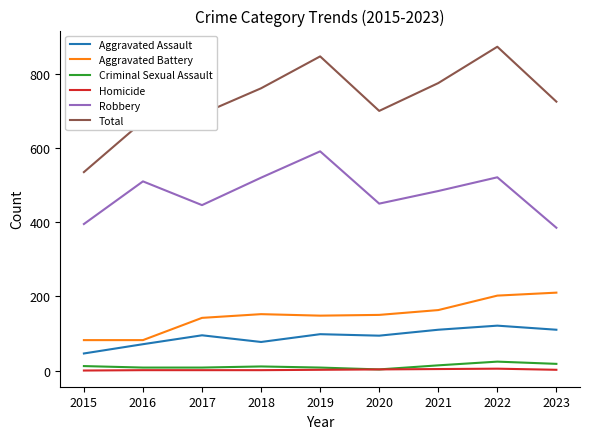

True or false: Total and Aggravated Assault intersect in this chart.

False